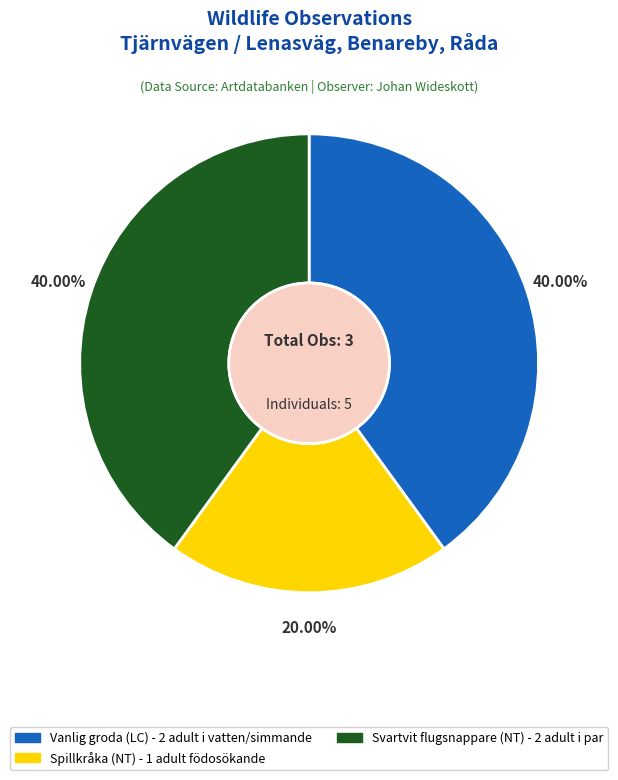

Is there any slice that represents more than half of the pie?

No